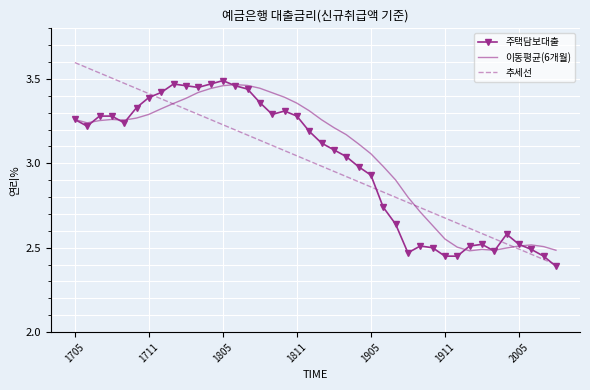

Which series has the widest spread of values?

추세선